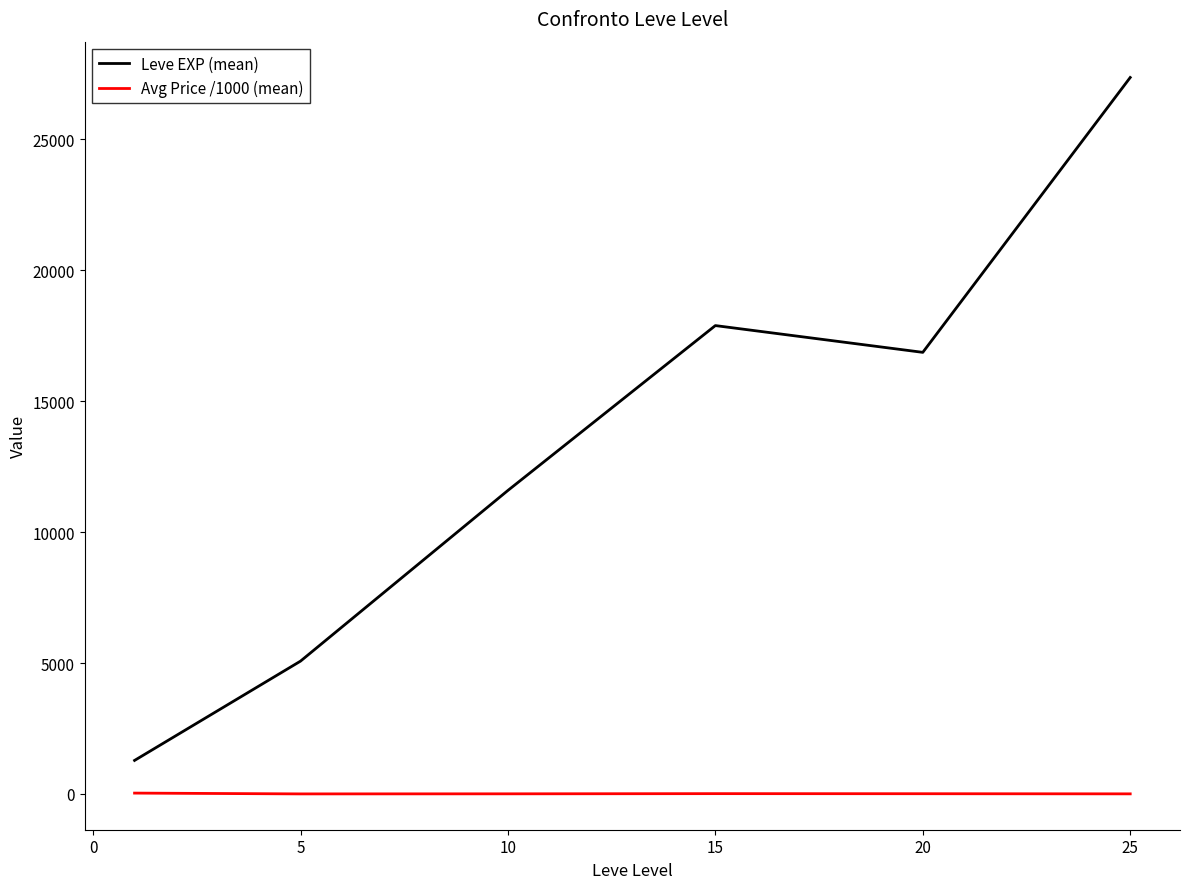

True or false: Avg Price /1000 (mean) and Leve EXP (mean) cross at least once.

False